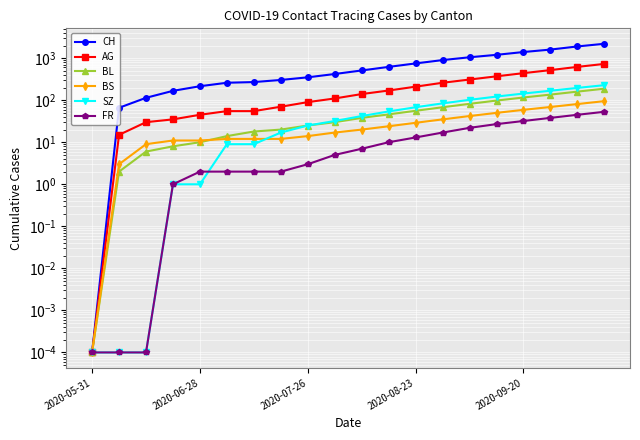

The value of BL at 19 is 188.0. True or false?

True